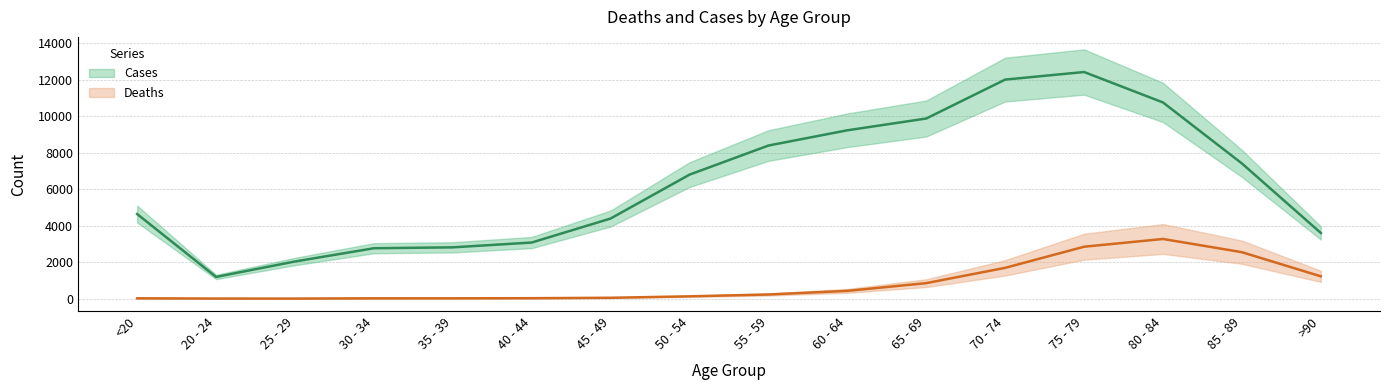

Reading right to left, list all the values displayed in this chart.

Deaths: >90=1224	85 - 89=2548	80 - 84=3273	75 - 79=2848	70 - 74=1690	65 - 69=850	60 - 64=426	55 - 59=227	50 - 54=126	45 - 49=47	40 - 44=24	35 - 39=18	30 - 34=17	25 - 29=3	20 - 24=4	<20=18
Cases: >90=3604	85 - 89=7417	80 - 84=10764	75 - 79=12434	70 - 74=12018	65 - 69=9883	60 - 64=9236	55 - 59=8400	50 - 54=6803	45 - 49=4396	40 - 44=3078	35 - 39=2814	30 - 34=2765	25 - 29=2038	20 - 24=1191	<20=4641